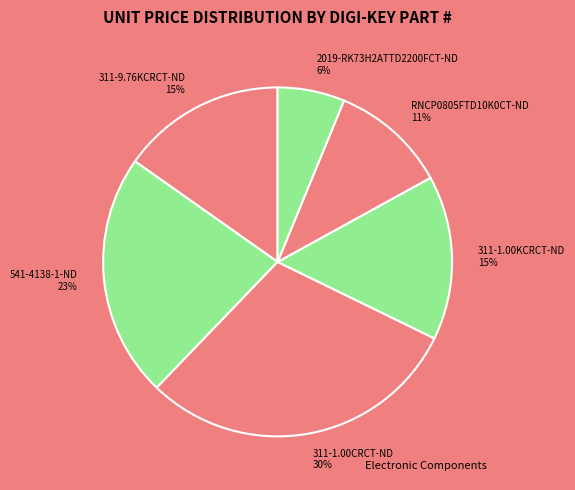

What percentage is the RNCP0805FTD10K0CT-ND slice, to the nearest percent?

11%